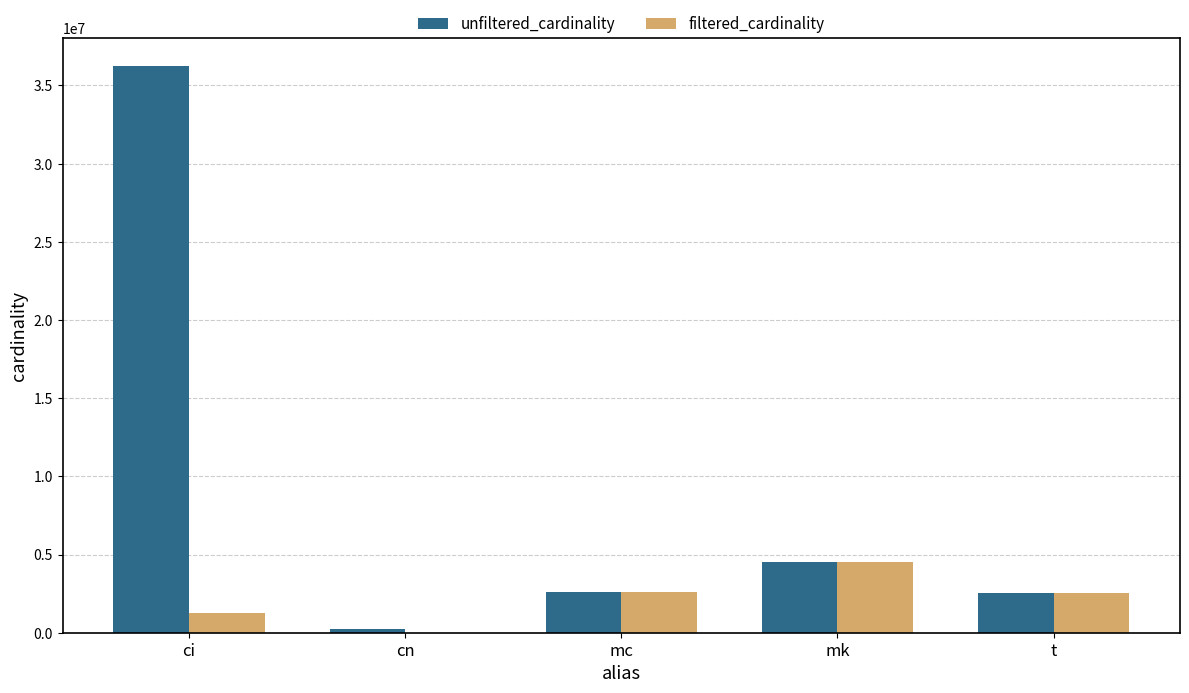

What is the approximate value of unfiltered_cardinality at mk?

4523930